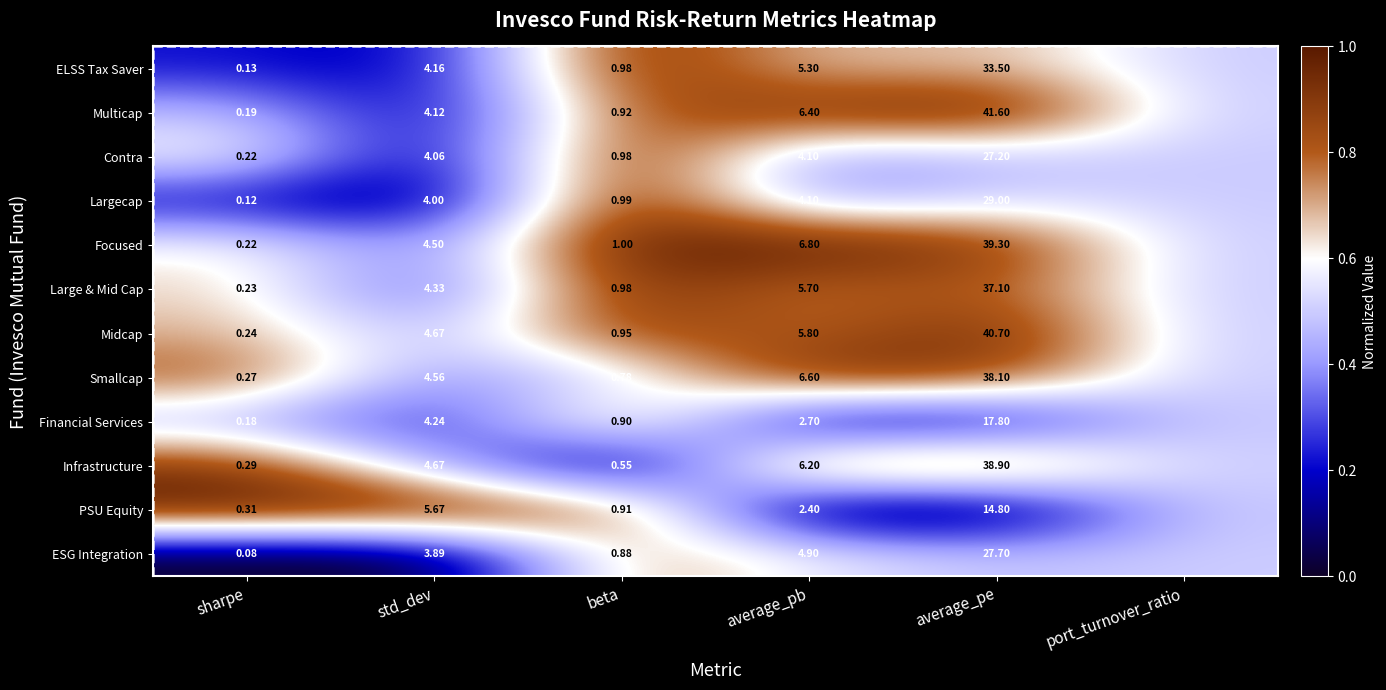

At how many categories does at least one series exceed 0?

6